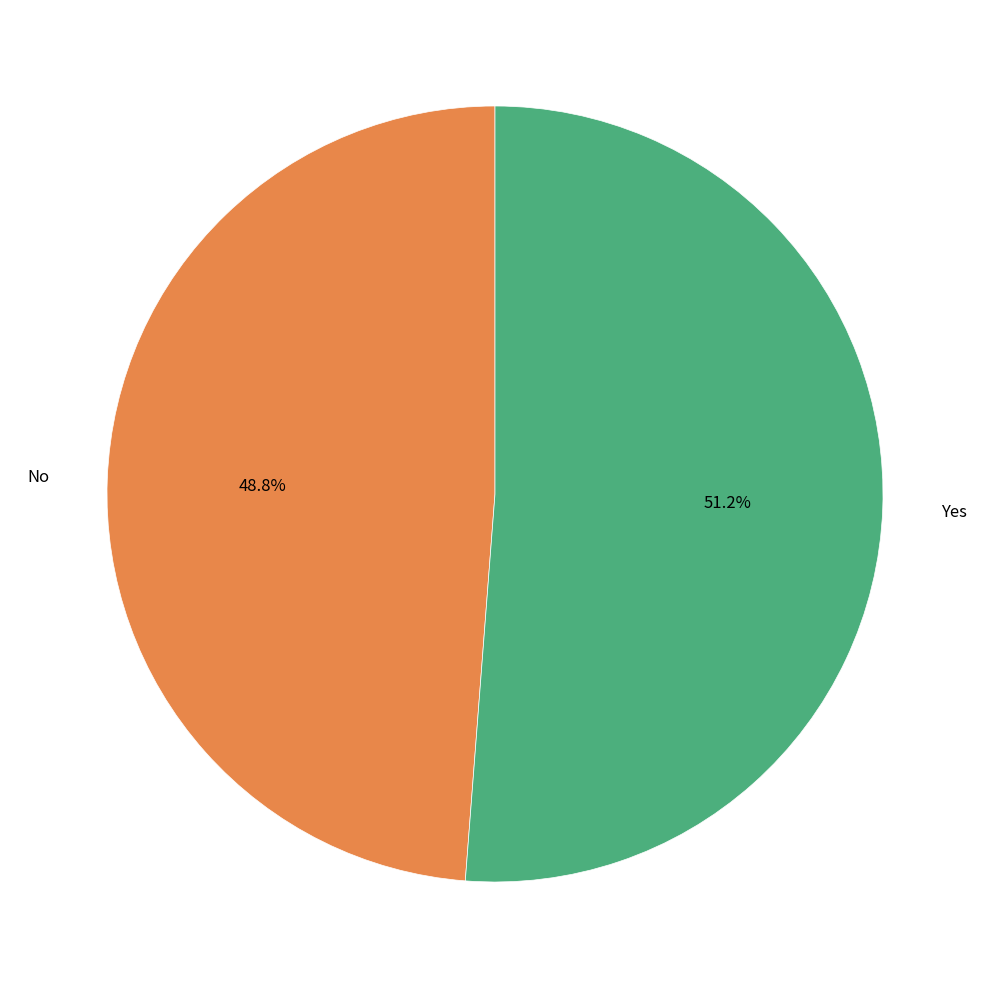

To the nearest percent, what is the difference between the Yes and No slice percentages?

2%